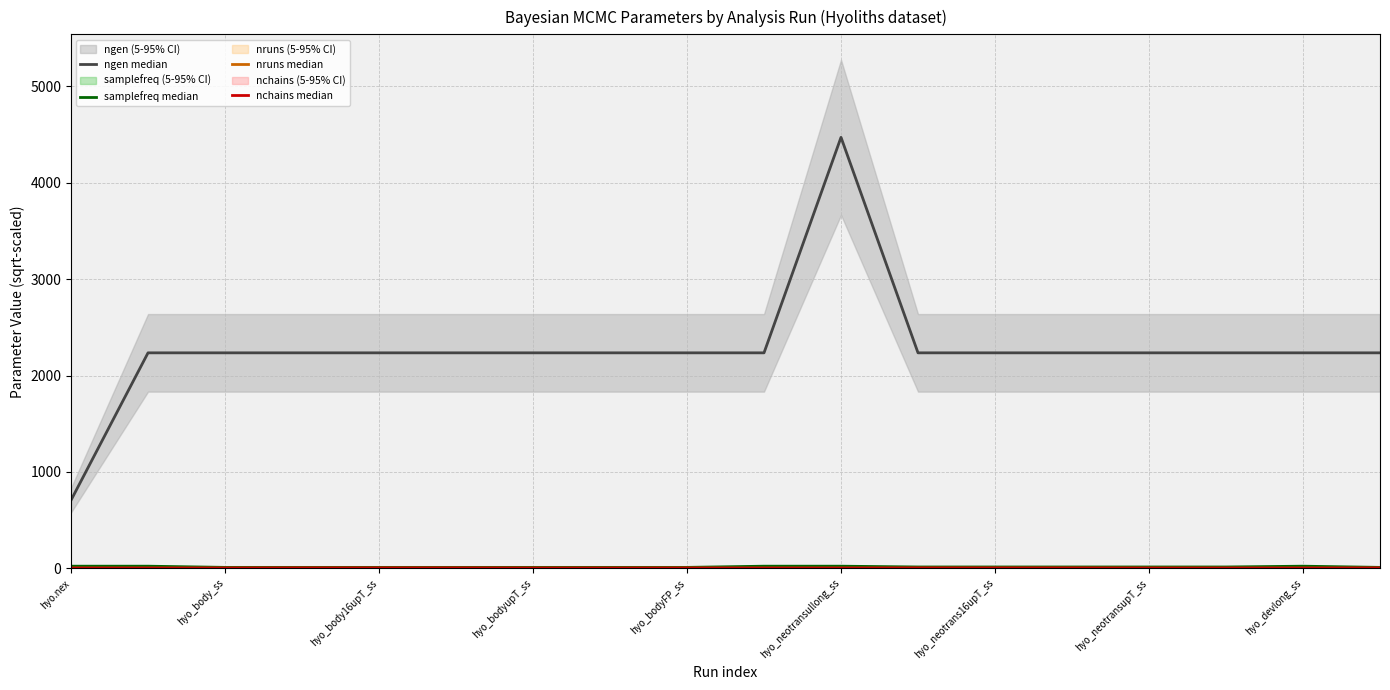

True or false: ngen median and nruns median intersect in this chart.

False